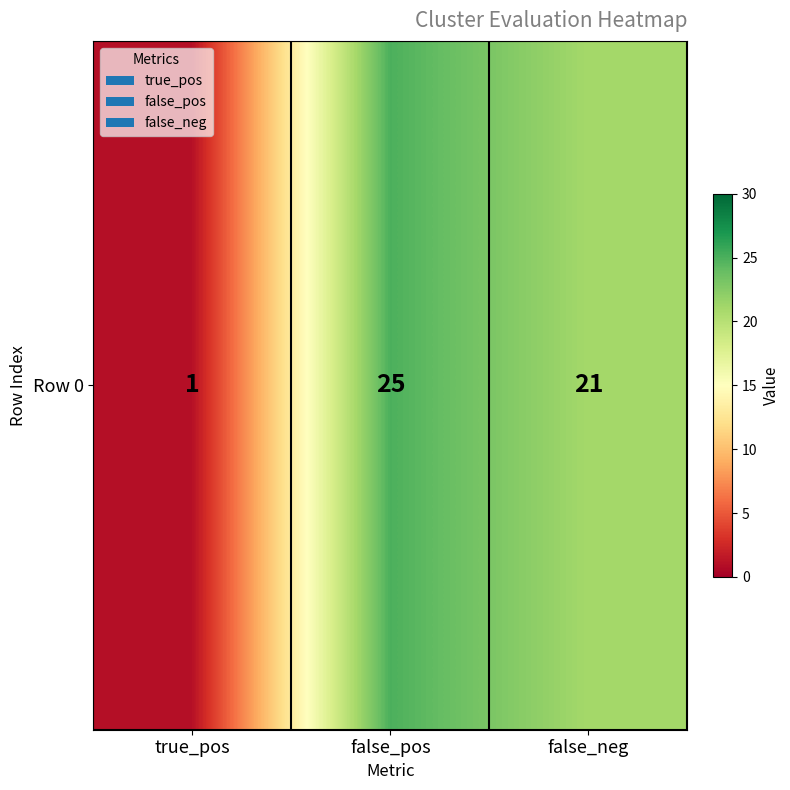

What is the greatest value displayed?

25